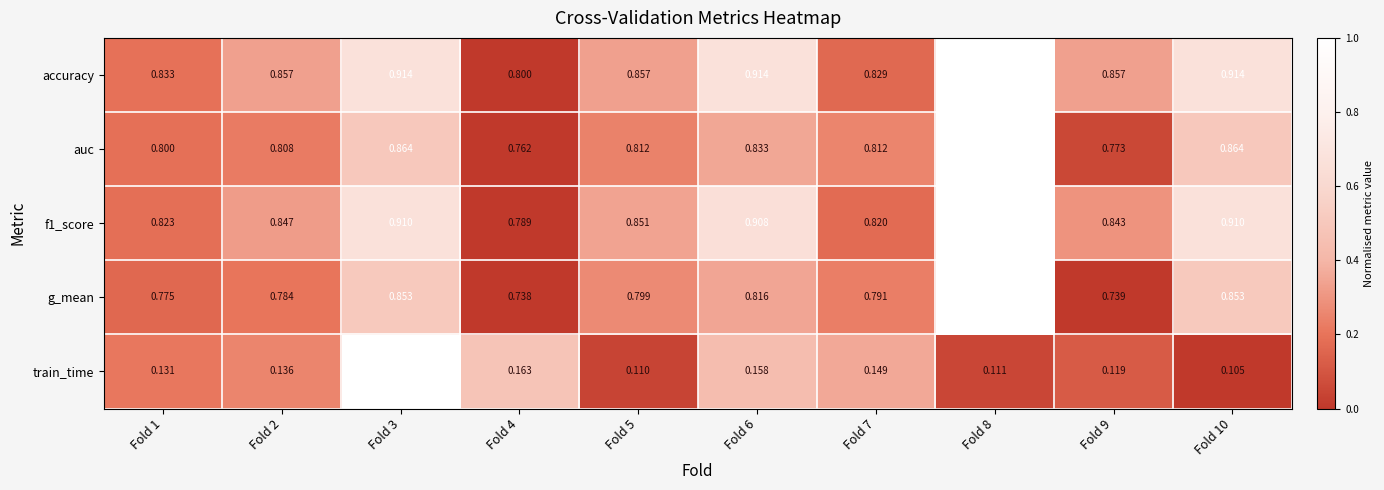

How many data points does each series have?

10